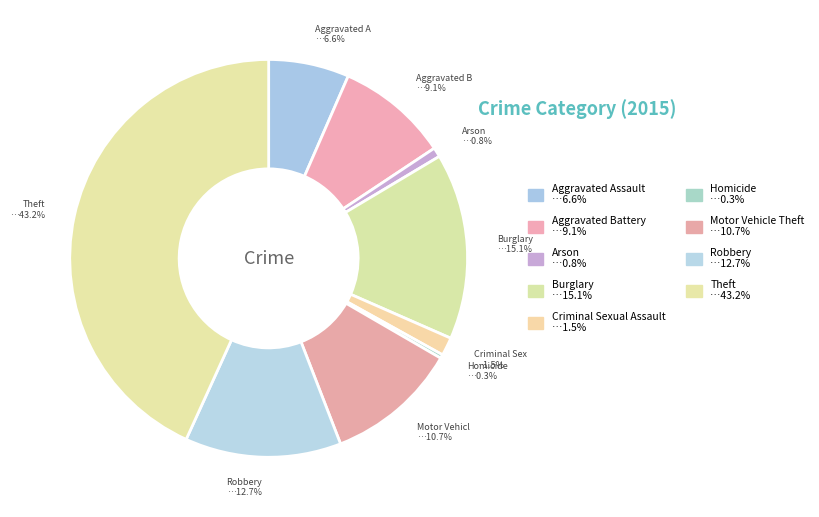

How many segments does this pie chart have?

9